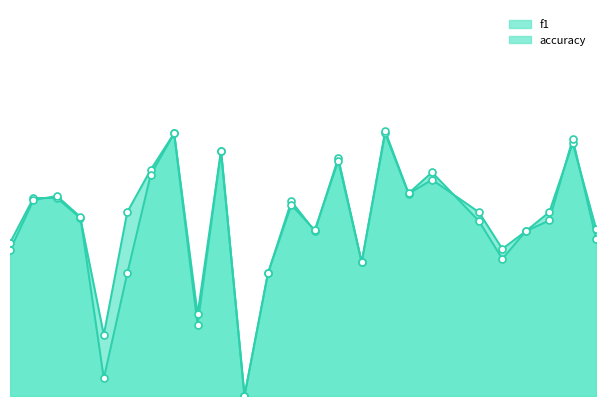

Which series has the widest spread of Y values?

f1